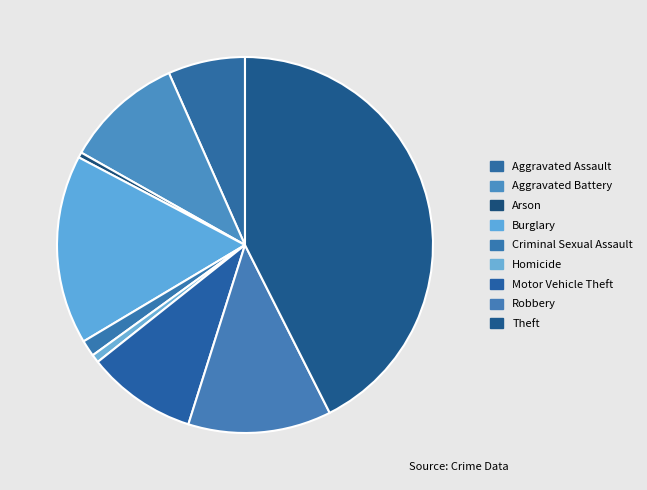

Count the number of slices in the pie.

9